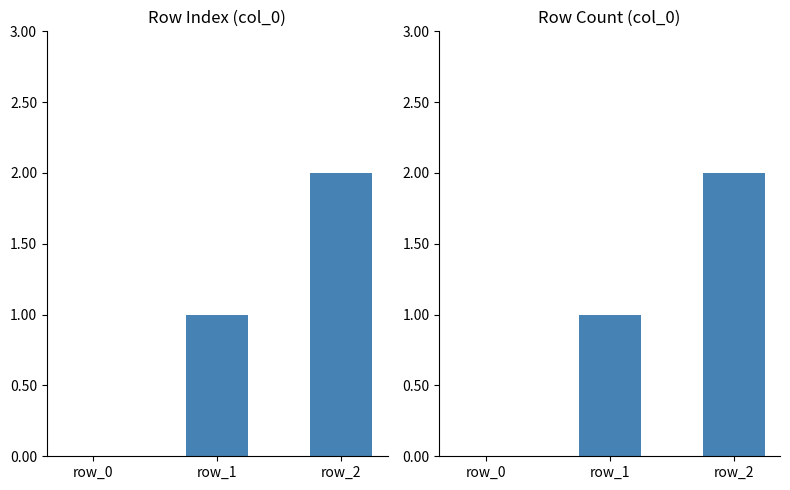

Reading left to right, what are all the values shown in this chart?

row_0=0	row_1=1	row_2=2